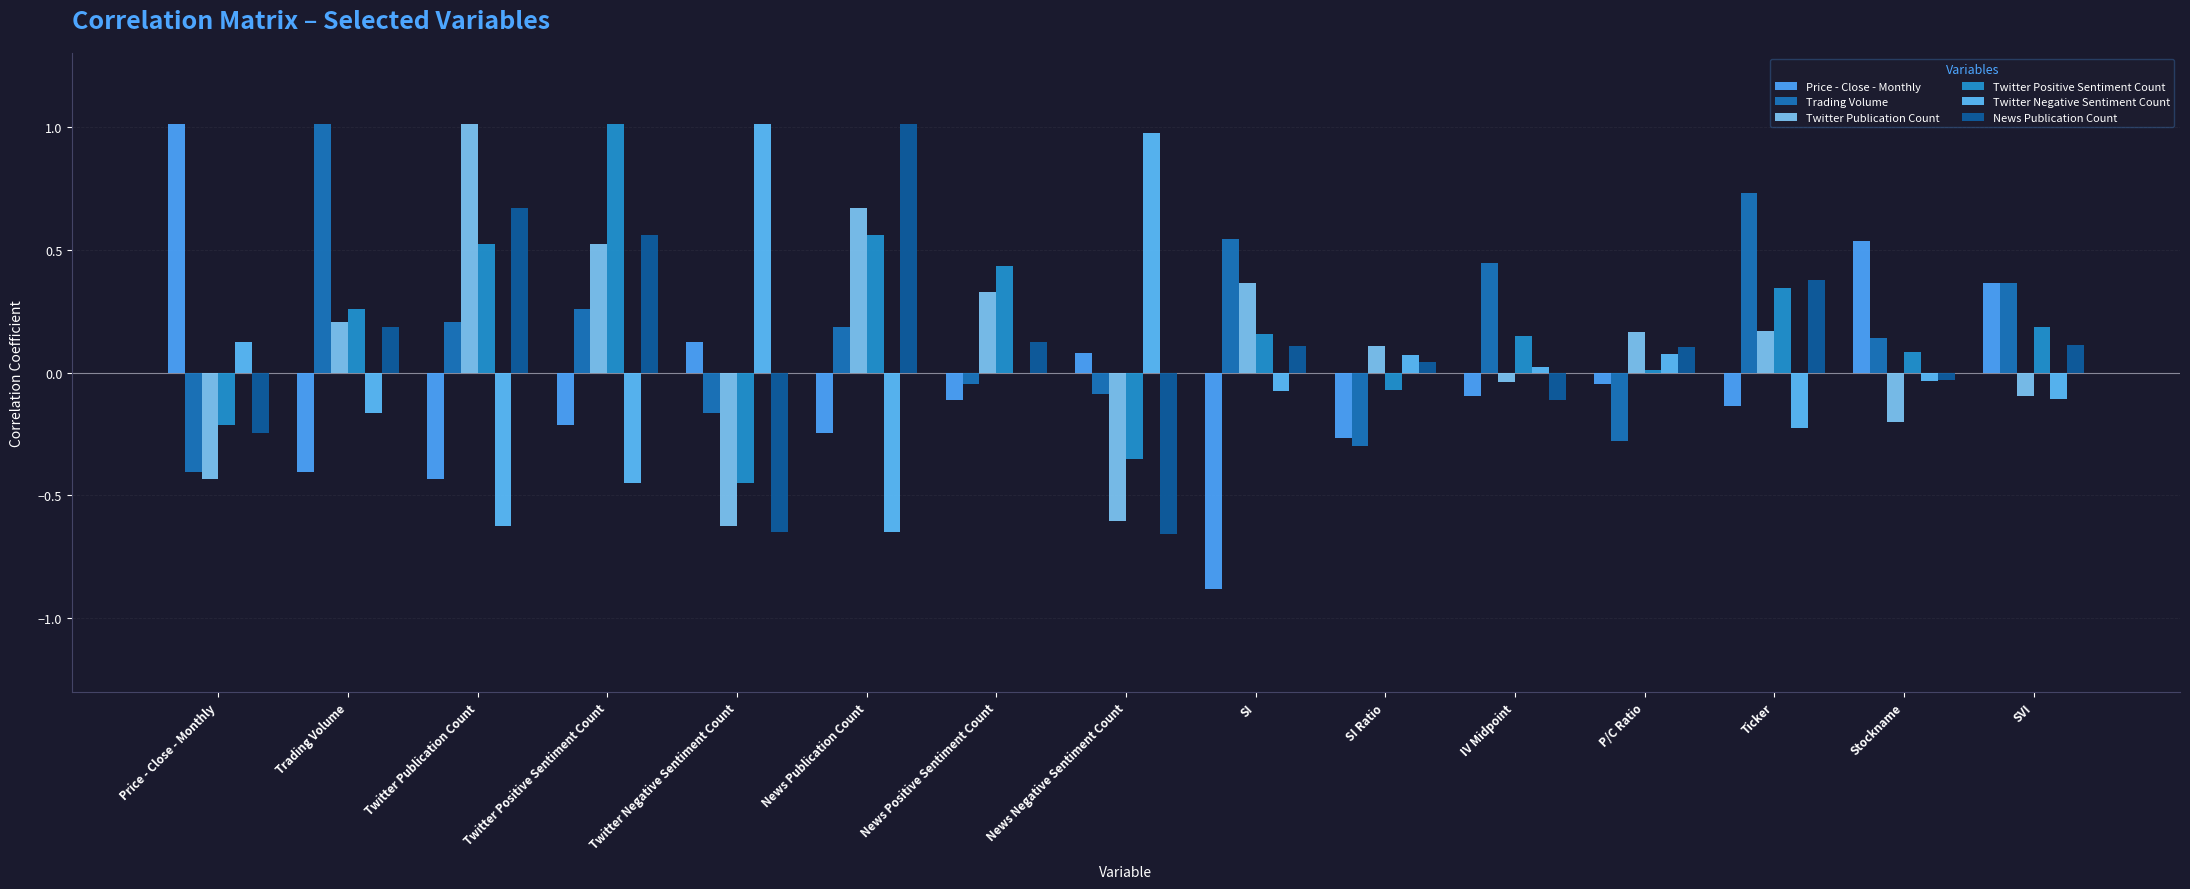

Is the value of Twitter Negative Sentiment Count at Stockname greater than the value of Price - Close - Monthly at Stockname?

No